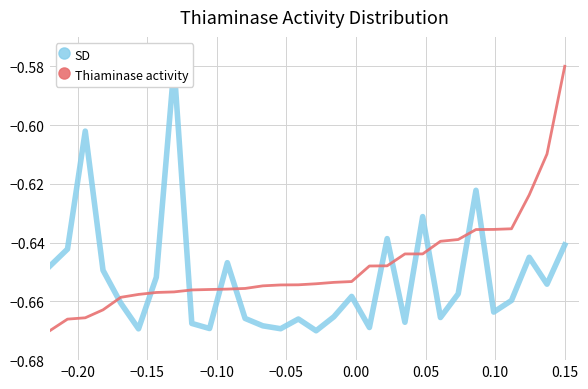

What is the difference between the second highest and second lowest values in the Thiaminase activity series?

0.1